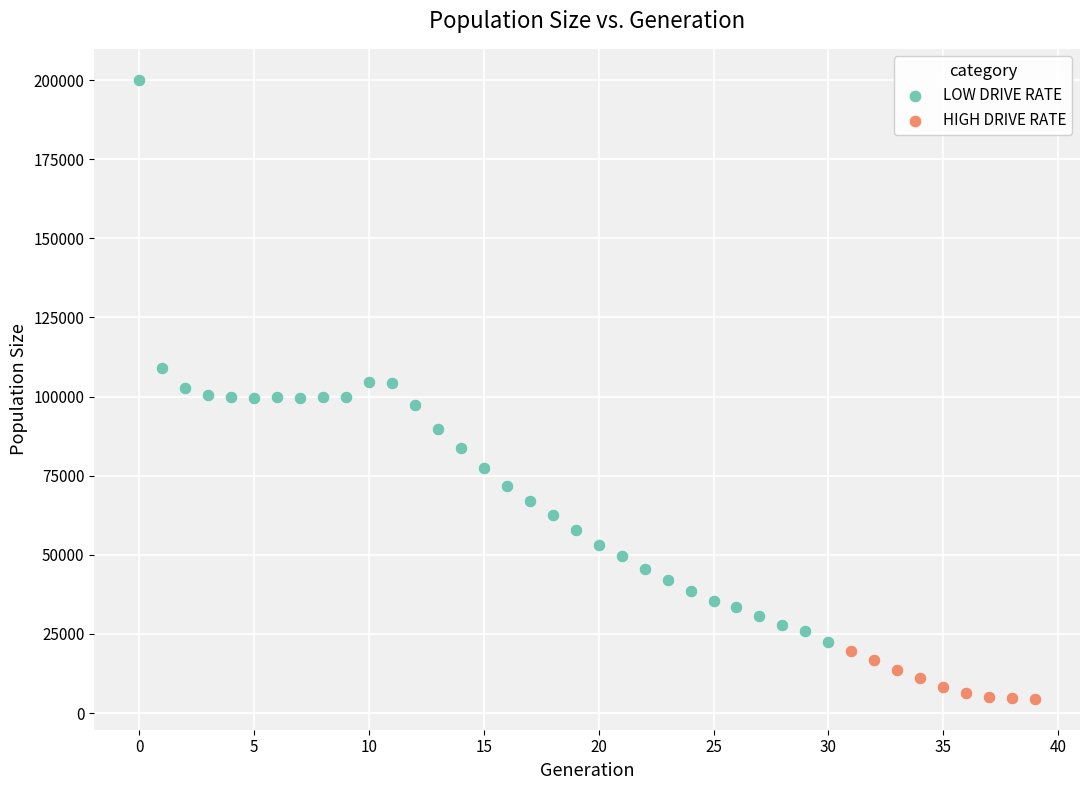

Which series has the widest spread of Y values?

LOW DRIVE RATE